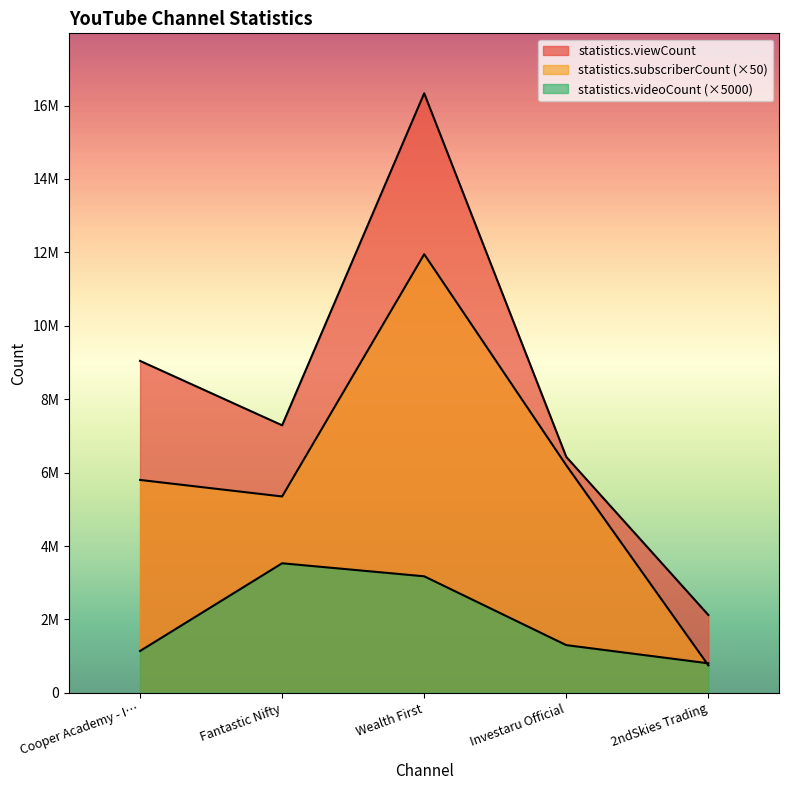

What are all the series names shown in the legend?

statistics.viewCount, statistics.subscriberCount, statistics.videoCount